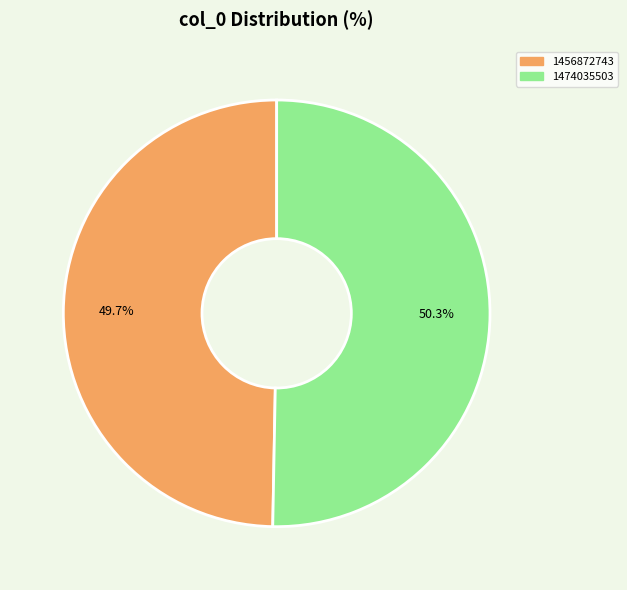

Which category accounts for the majority?

1474035503